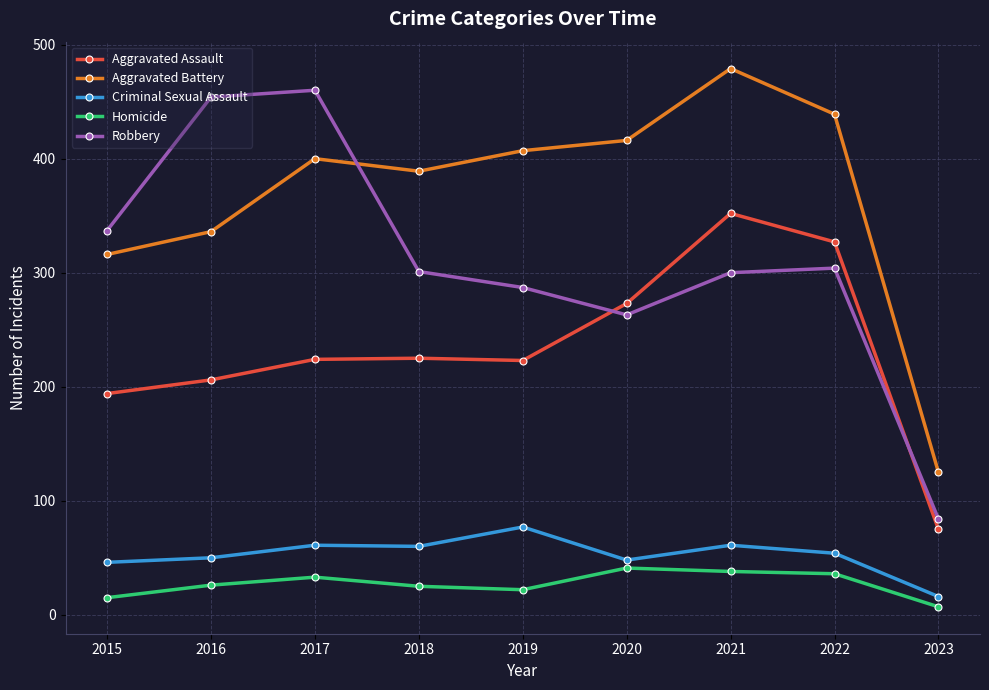

Rank the series at 2019 from highest to lowest value.

Aggravated Battery, Robbery, Aggravated Assault, Criminal Sexual Assault, Homicide